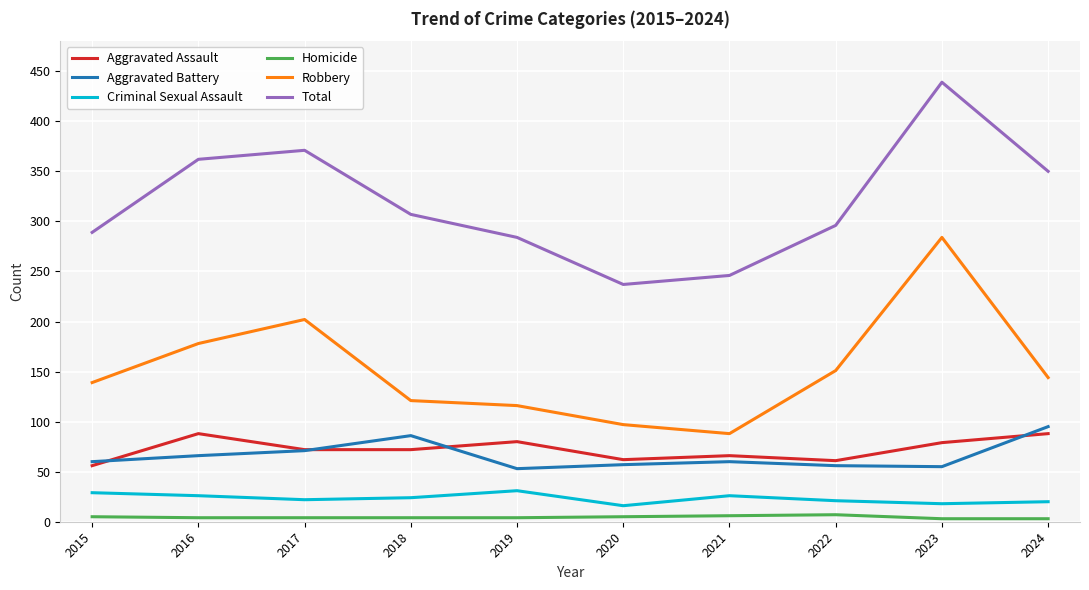

What is the maximum value shown in the chart?

439